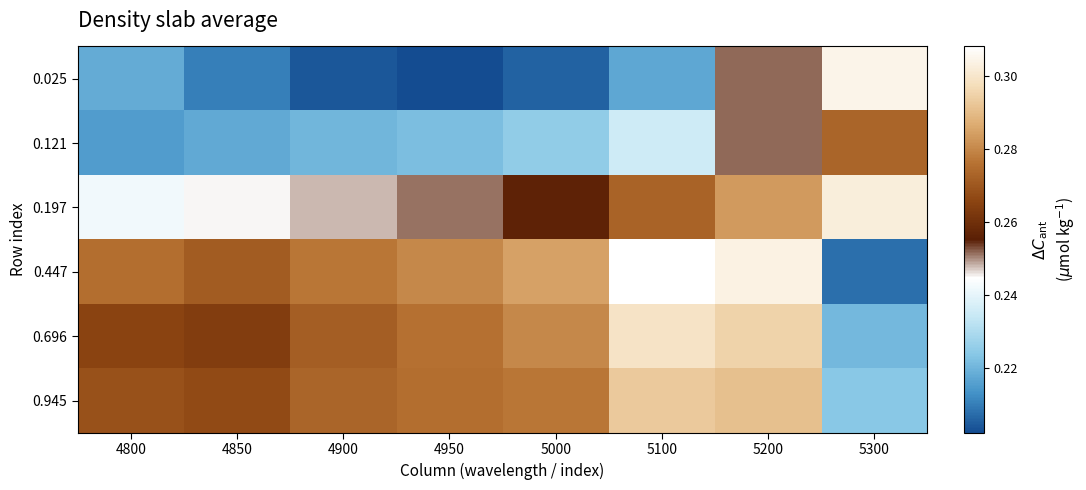

Which has a higher value, 5300 or 4900?

5300